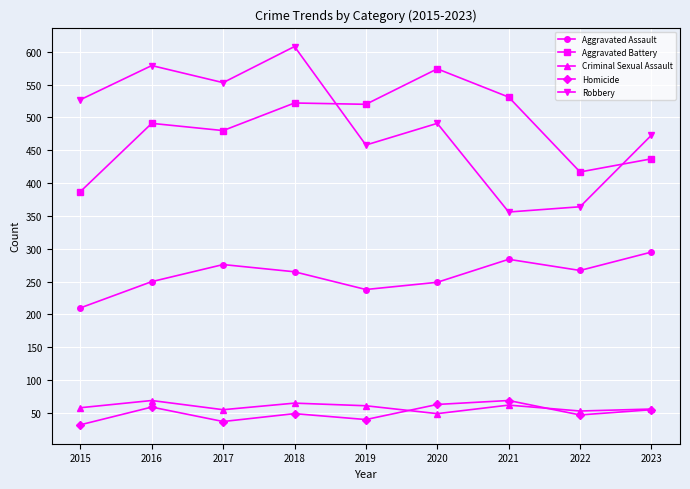

Which series has the widest spread of values?

Robbery